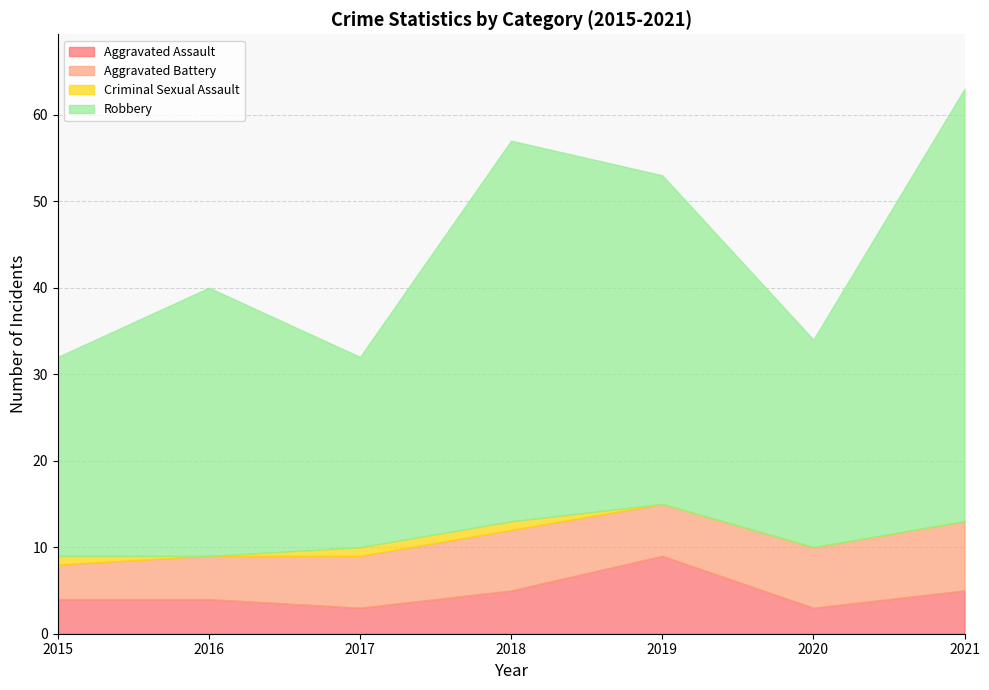

Reading left to right, what are all the values shown in this chart?

Aggravated Assault: 2015=4	2016=4	2017=3	2018=5	2019=9	2020=3	2021=5
Aggravated Battery: 2015=4	2016=5	2017=6	2018=7	2019=6	2020=7	2021=8
Criminal Sexual Assault: 2015=1	2016=0	2017=1	2018=1	2019=0	2020=0	2021=0
Robbery: 2015=23	2016=31	2017=22	2018=44	2019=38	2020=24	2021=50
Total: 2015=32	2016=40	2017=32	2018=57	2019=53	2020=34	2021=63